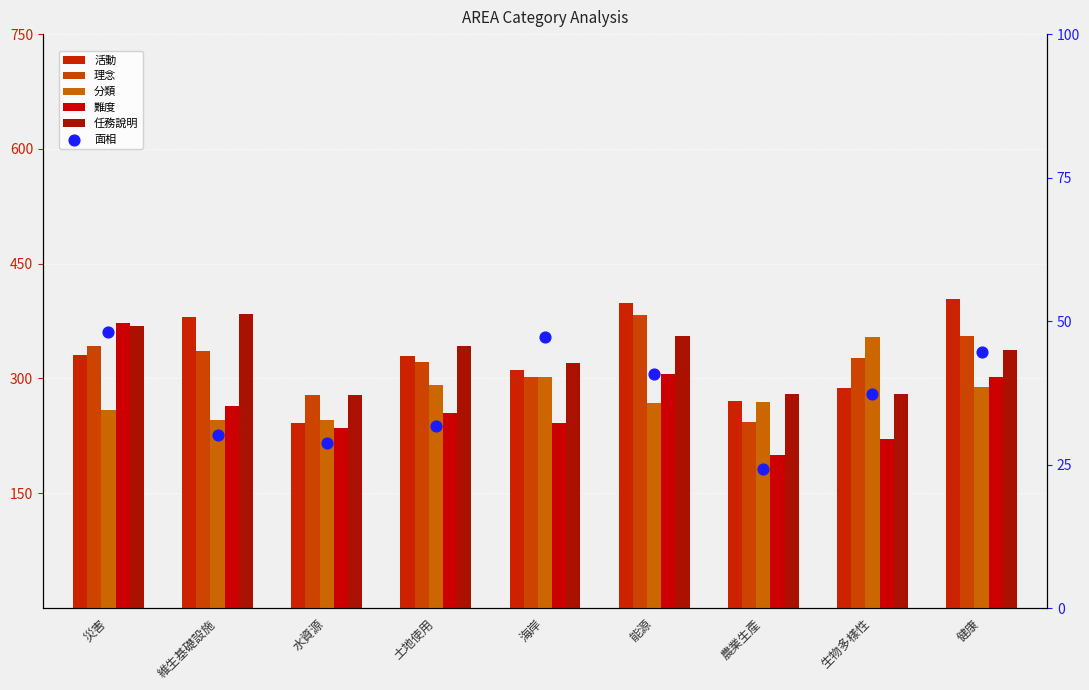

What is the total value across all series at 土地使用?

1572.0